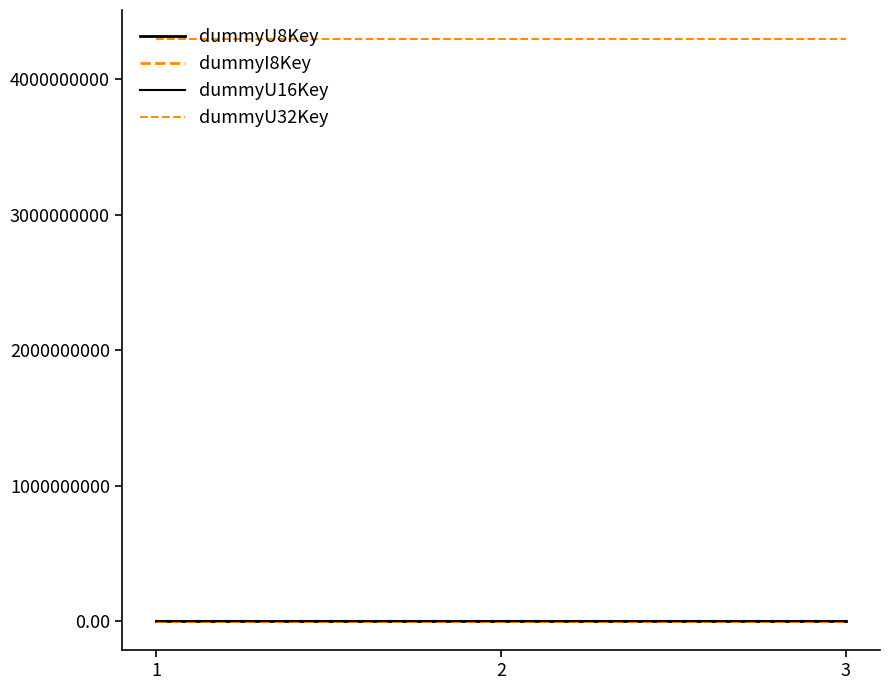

What is the value of the dummyI8Key point at the 3rd from the left?

-126